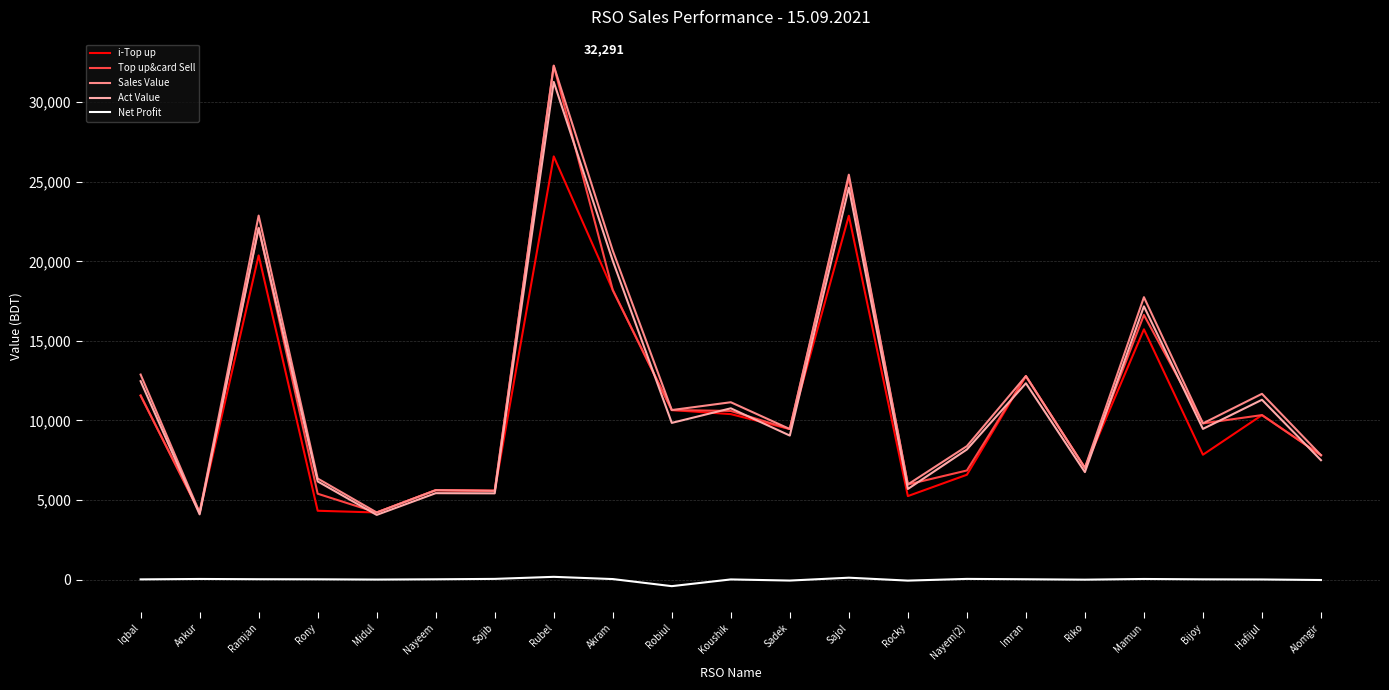

What is the minimum value for Sales Value?

4215.0